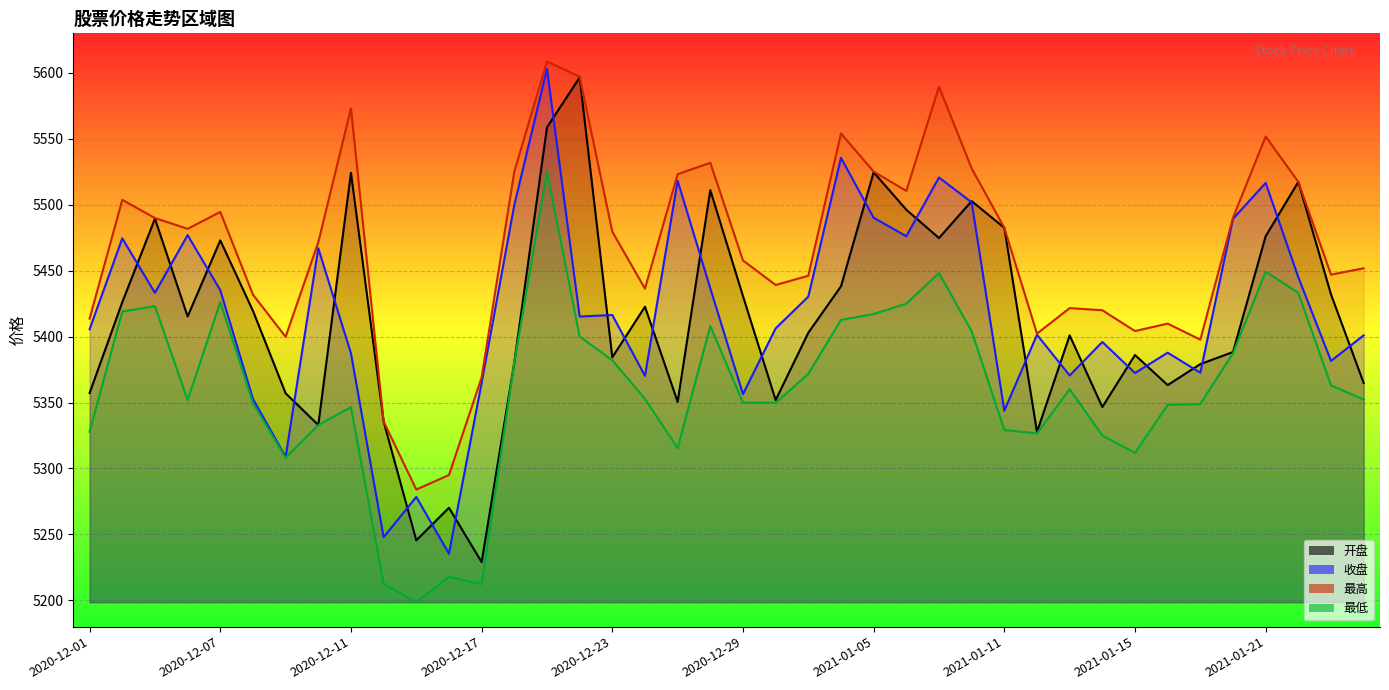

How many values in the 开盘 series exceed 5415?

20